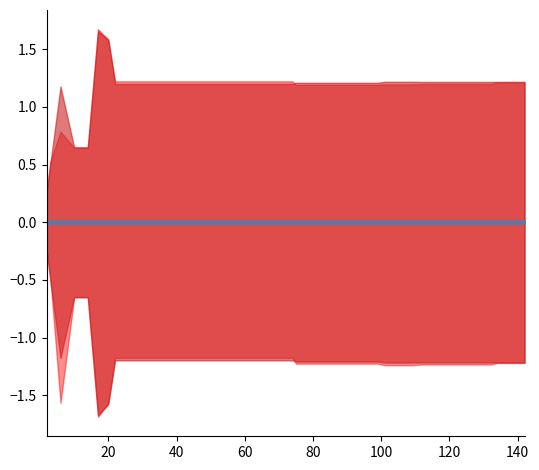

What is the sum of the best values at 18 and 10?

0.3